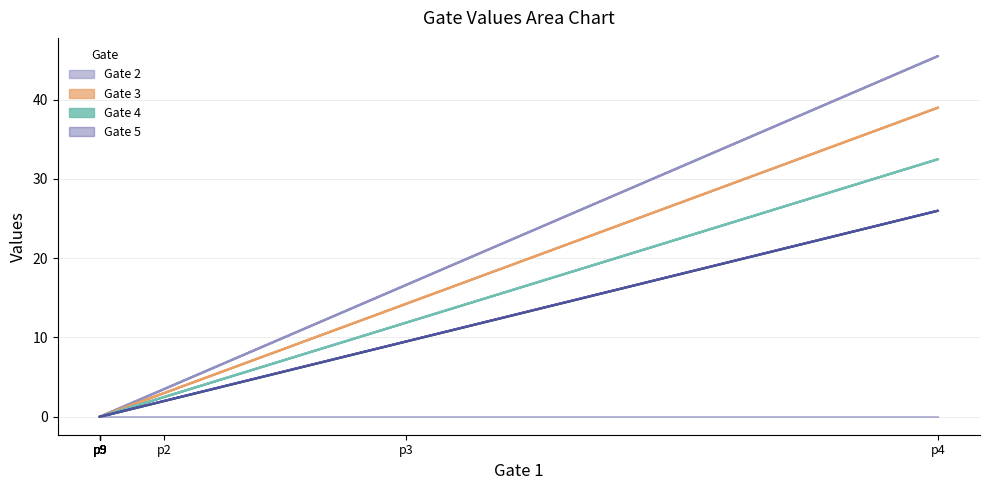

How many data points in Gate 3 are above 0?

3